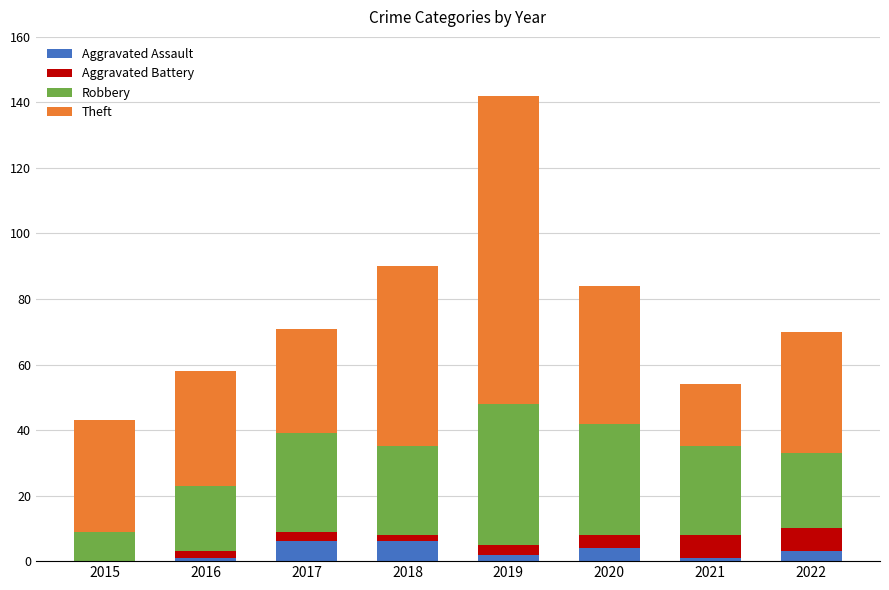

What is the highest value of the Aggravated Assault series?

6